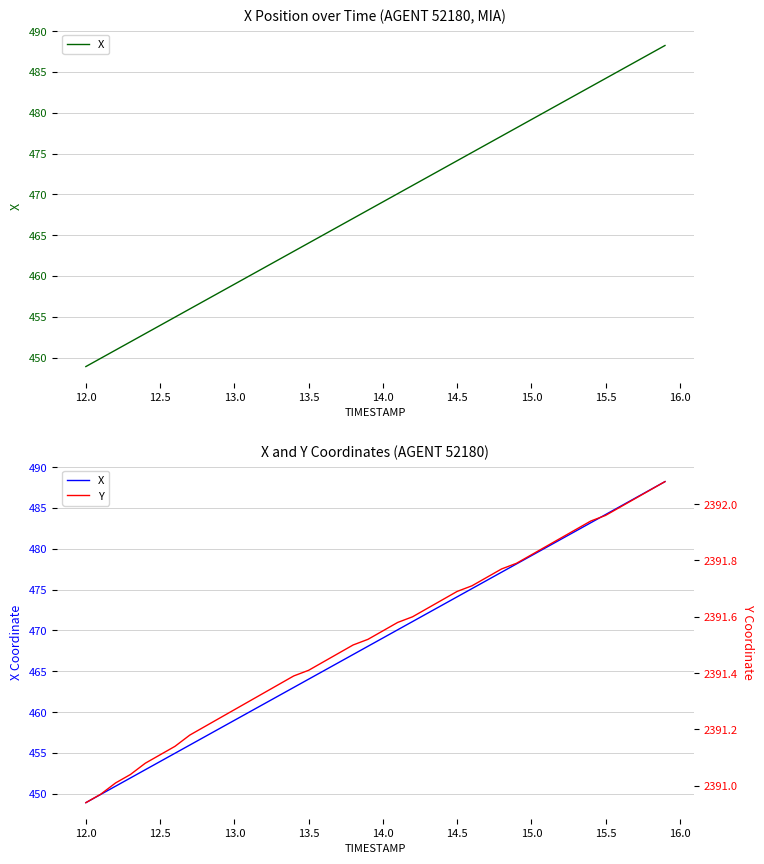

Does the chart display data point markers on the line(s)?

No